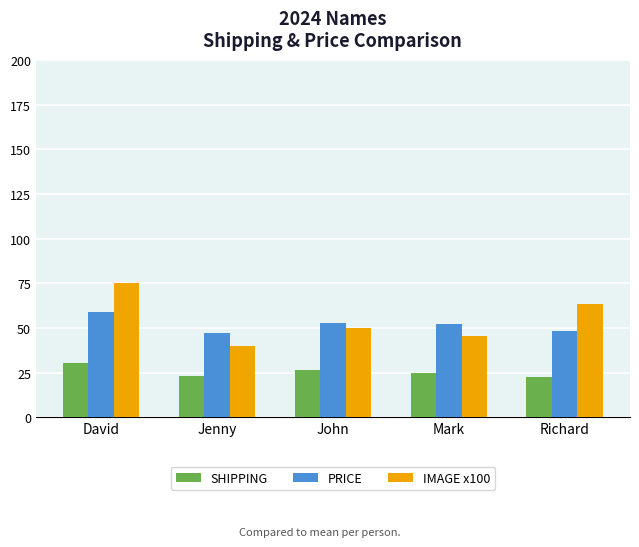

At how many categories does at least one series exceed 34?

5